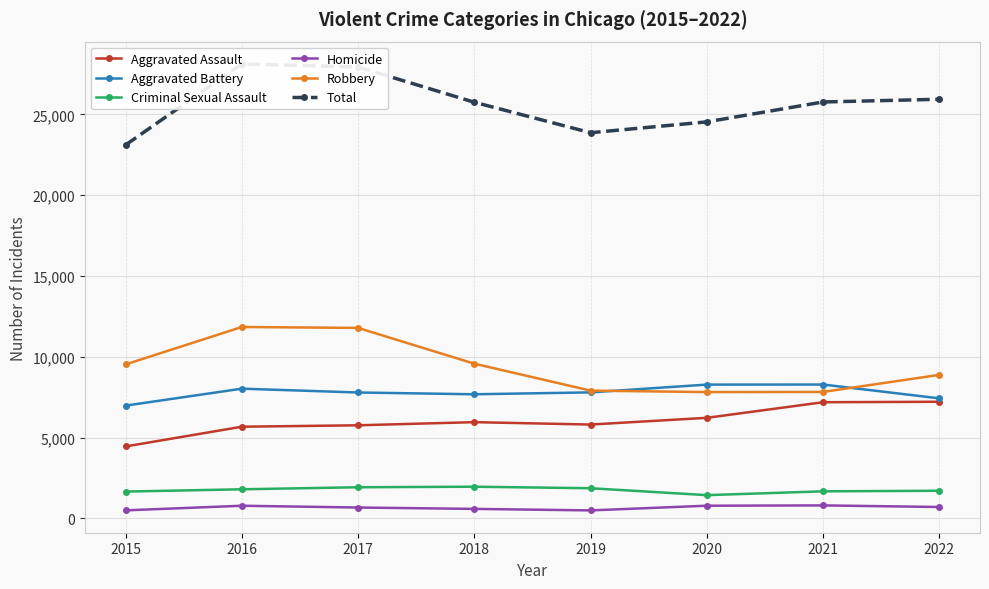

True or false: Robbery has more than 1 interior local peaks.

False